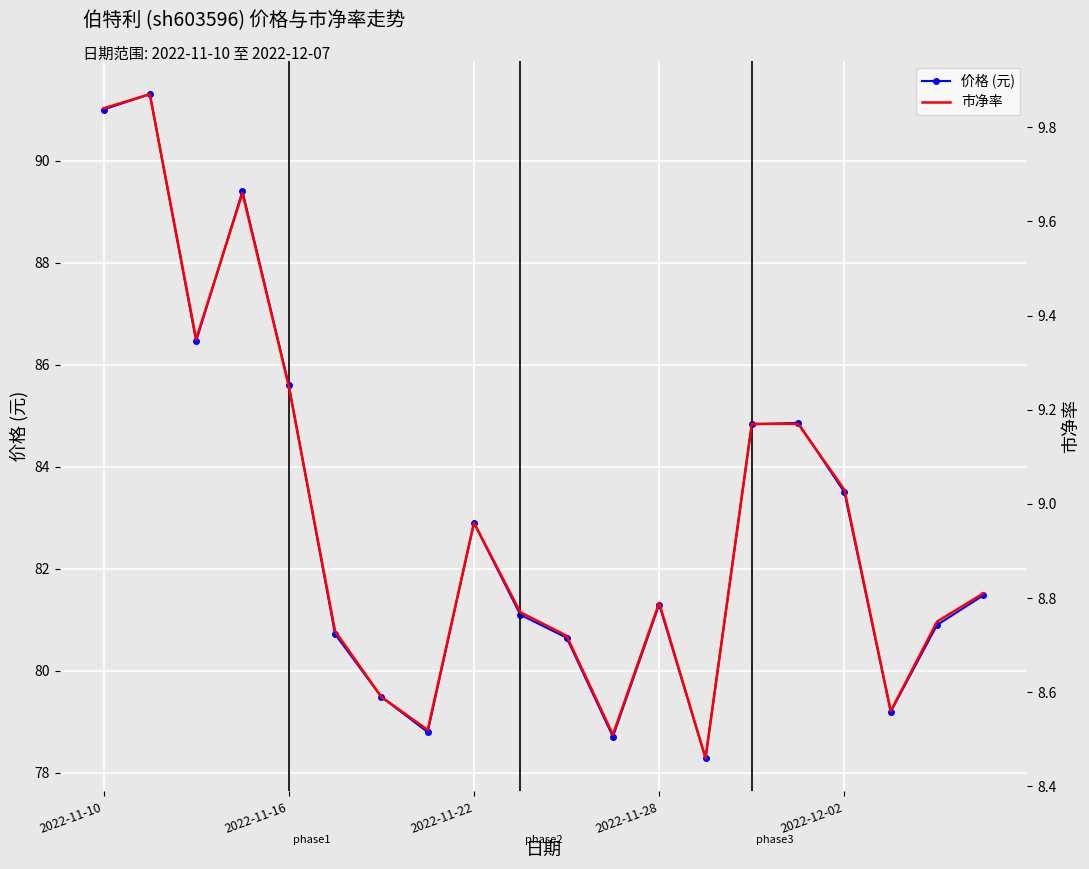

In 价格 (元), how many points are higher than both neighbors (excluding endpoints)?

5